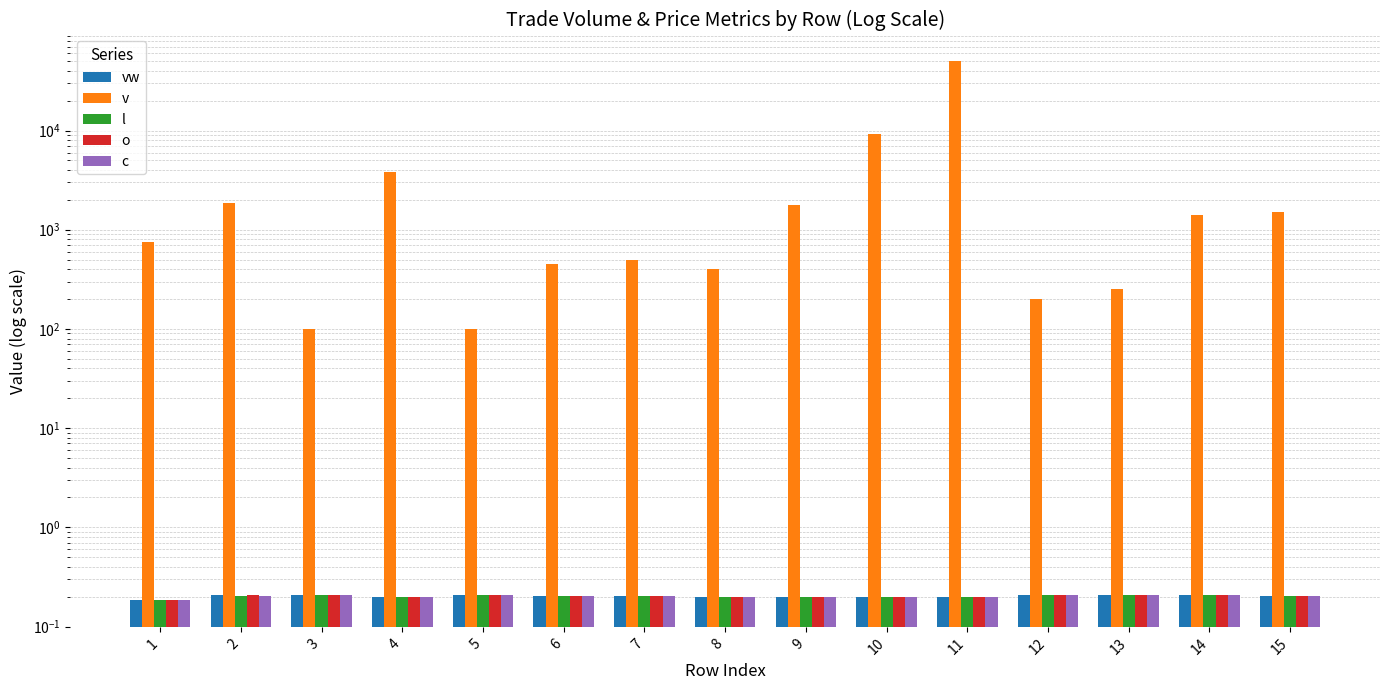

Between 2 and 7, which series saw the biggest shift?

v